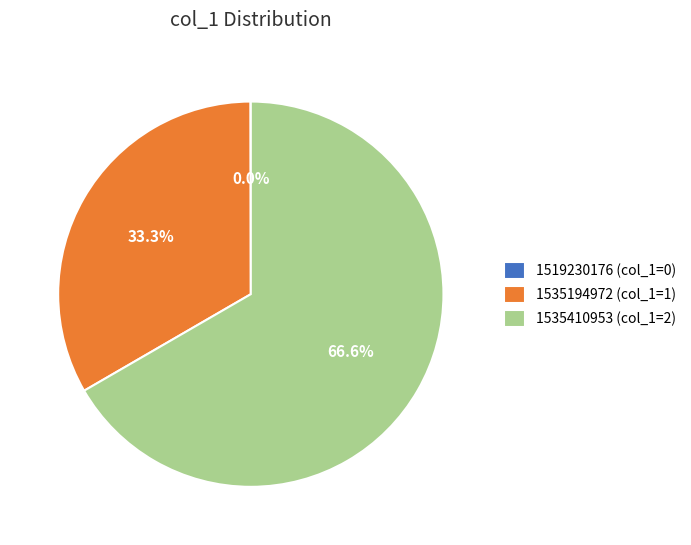

Which slice is the largest?

1535410953